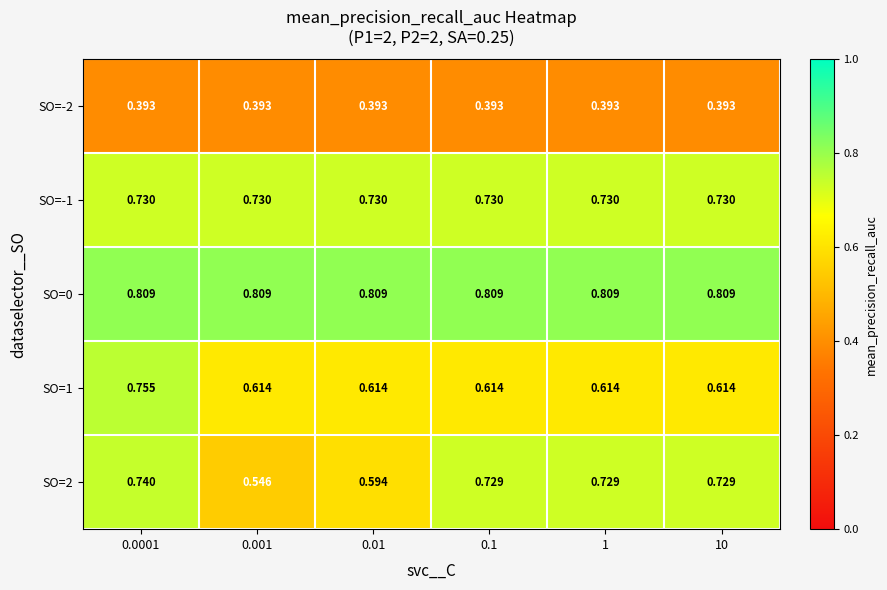

Count the number of categories in the chart.

6